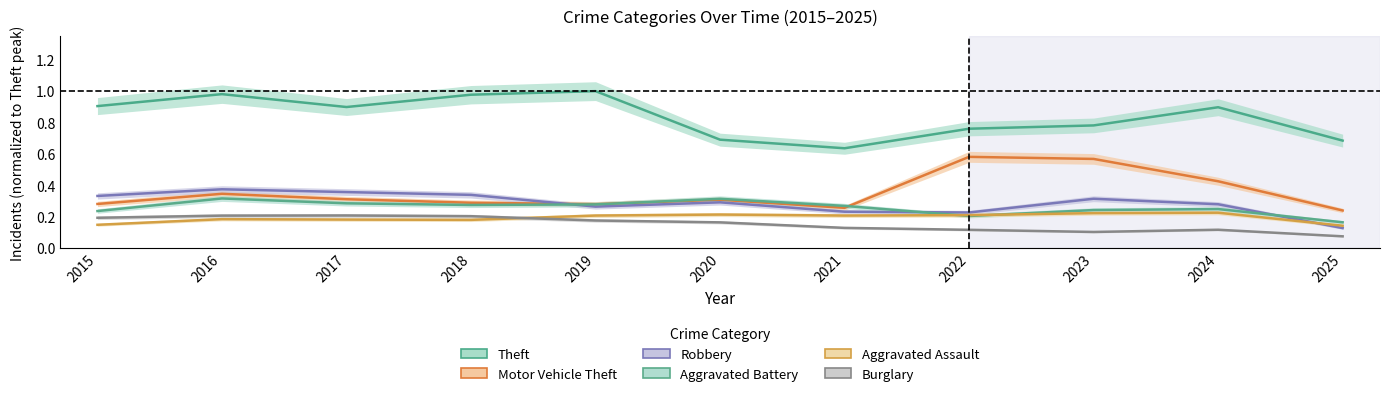

List the labels in order of Aggravated Battery value, smallest first.

2025, 2022, 2015, 2023, 2024, 2021, 2018, 2019, 2017, 2020, 2016